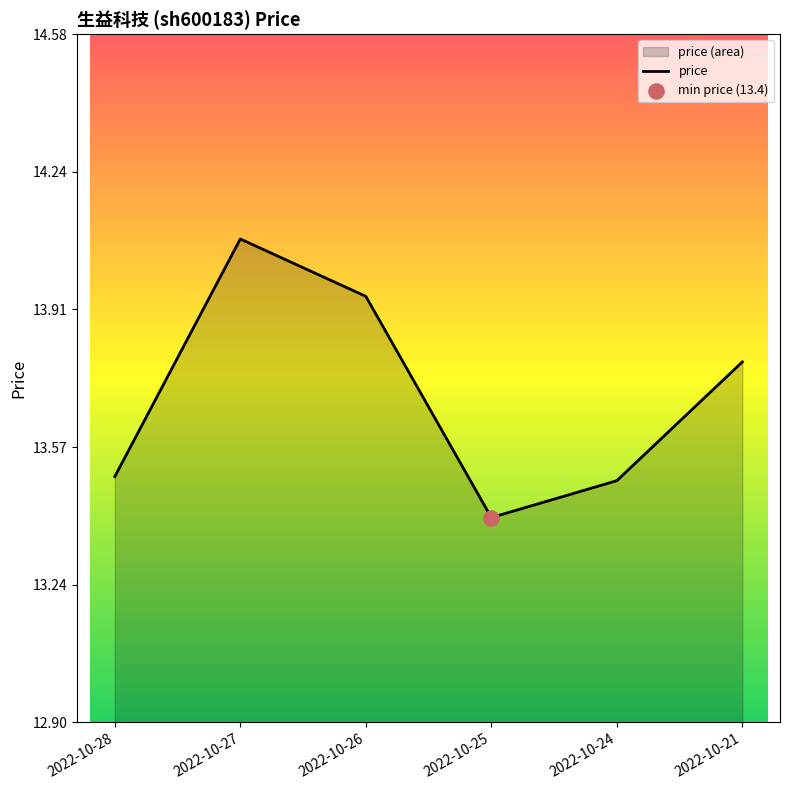

What is the change in value from 2022-10-25 to 2022-10-24?

+0.1